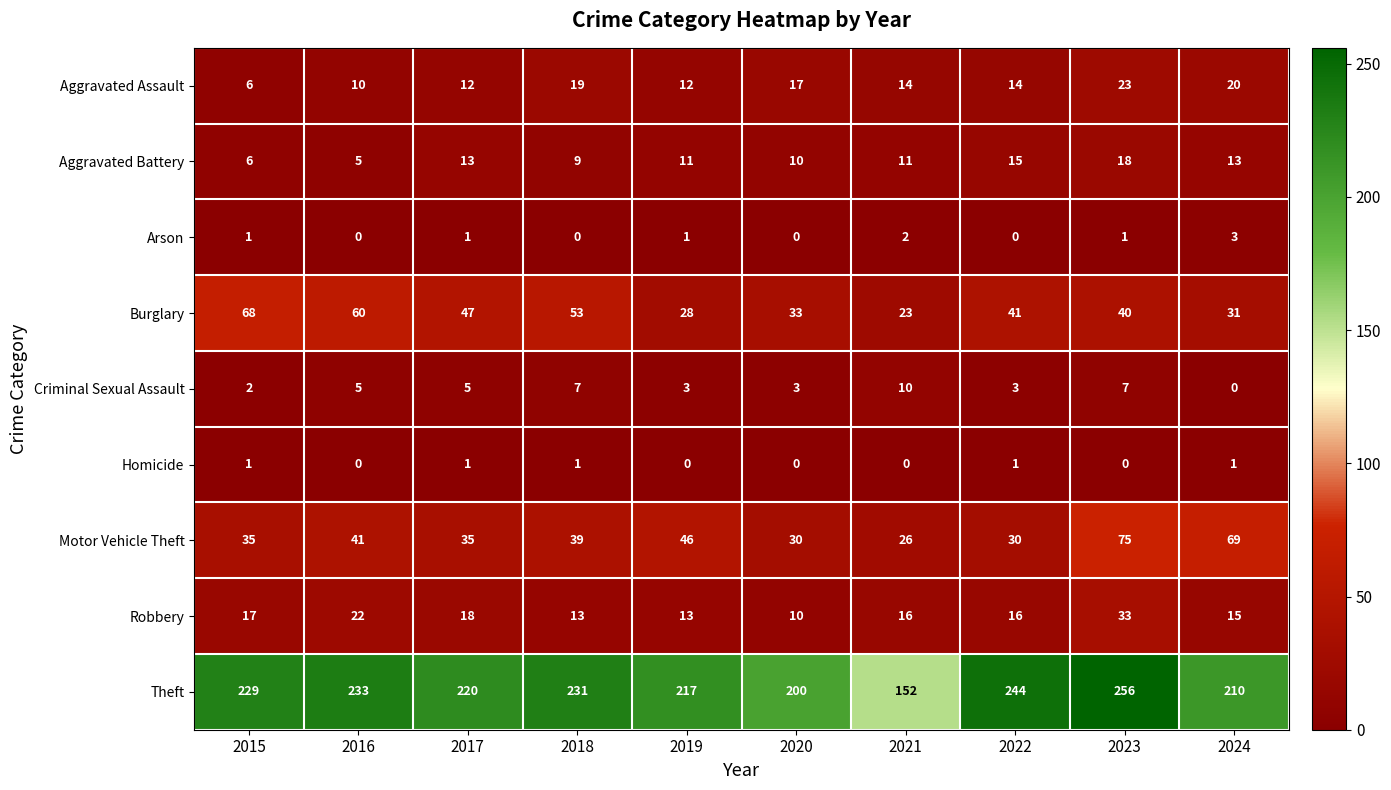

Which category has the highest value across all series?

2023